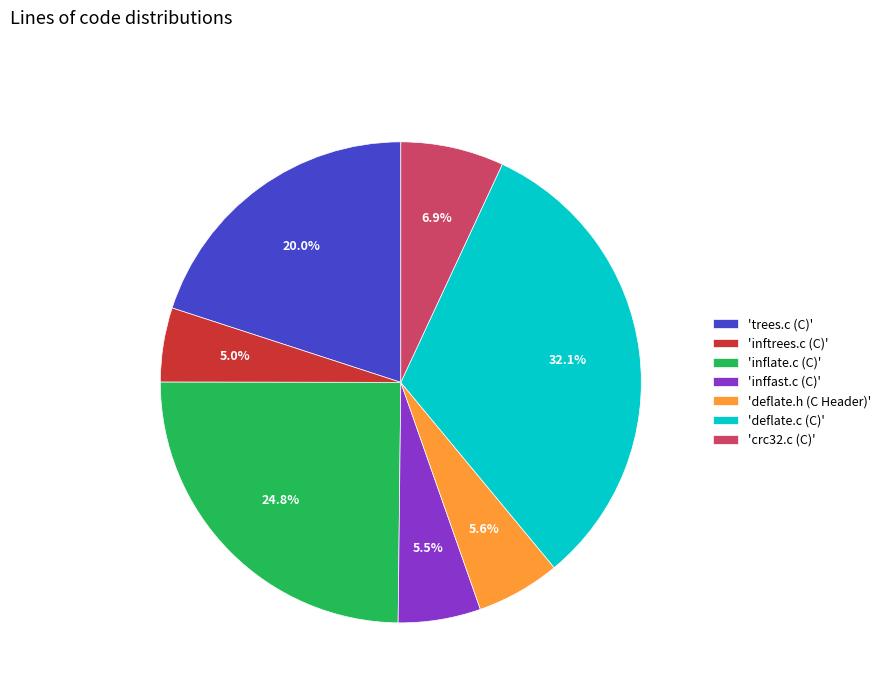

How many segments does this pie chart have?

7